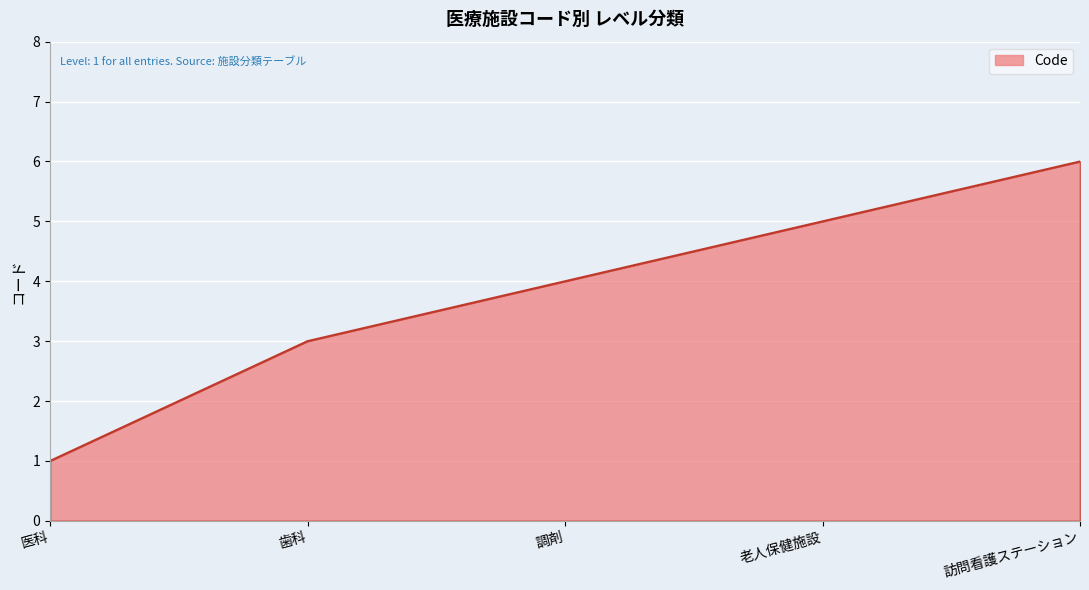

Does the chart display data point markers on the line(s)?

No